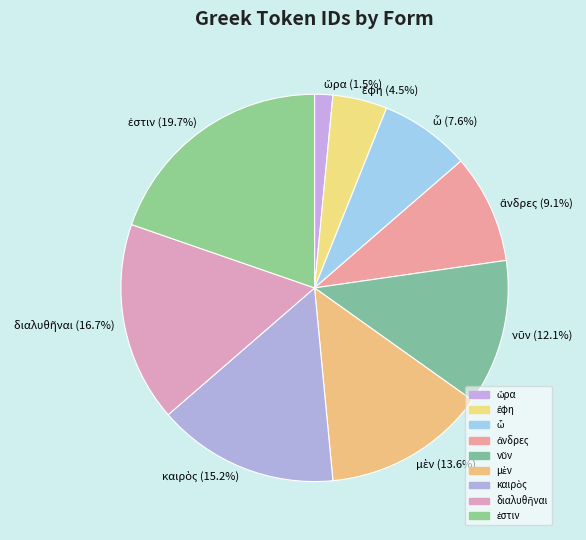

Does any single category account for the majority?

No